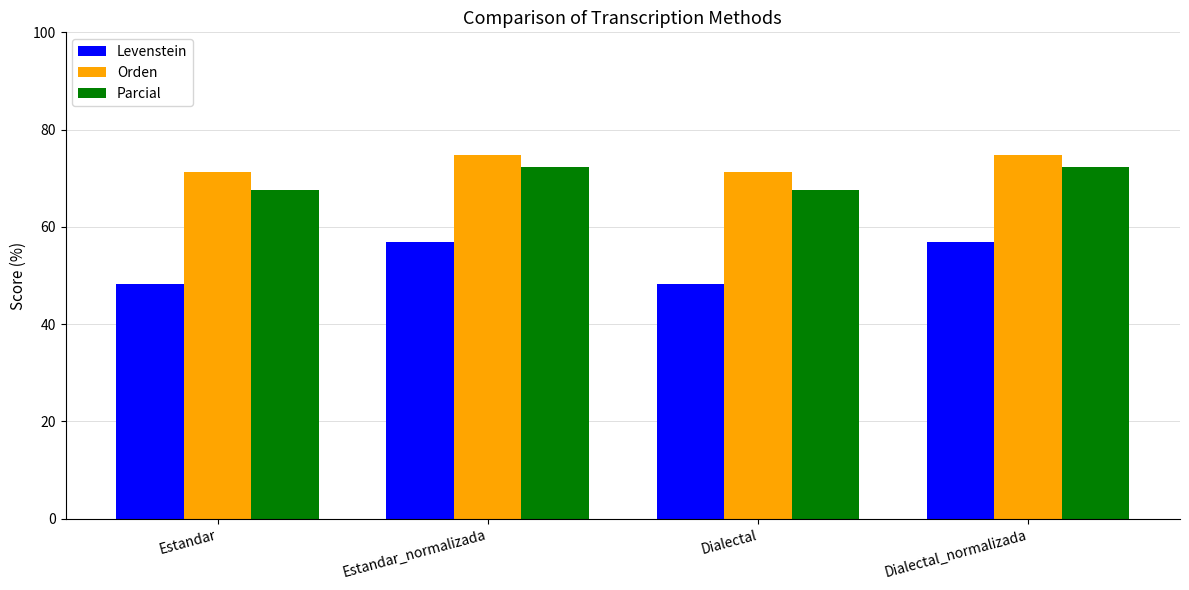

How many series are shown in this chart?

3